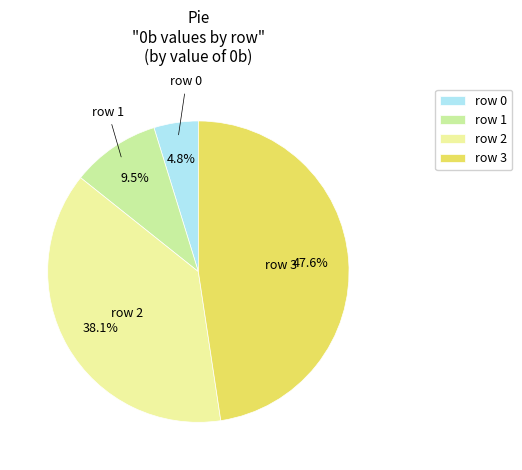

What is the smallest slice in the pie chart?

row 0